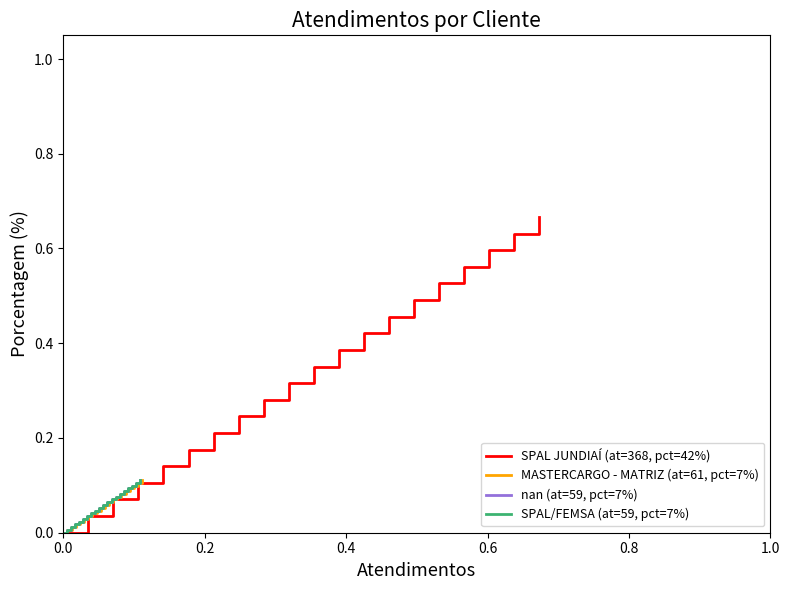

How many values in SPAL JUNDIAÍ (at=368, pct=42%) are above zero?

19